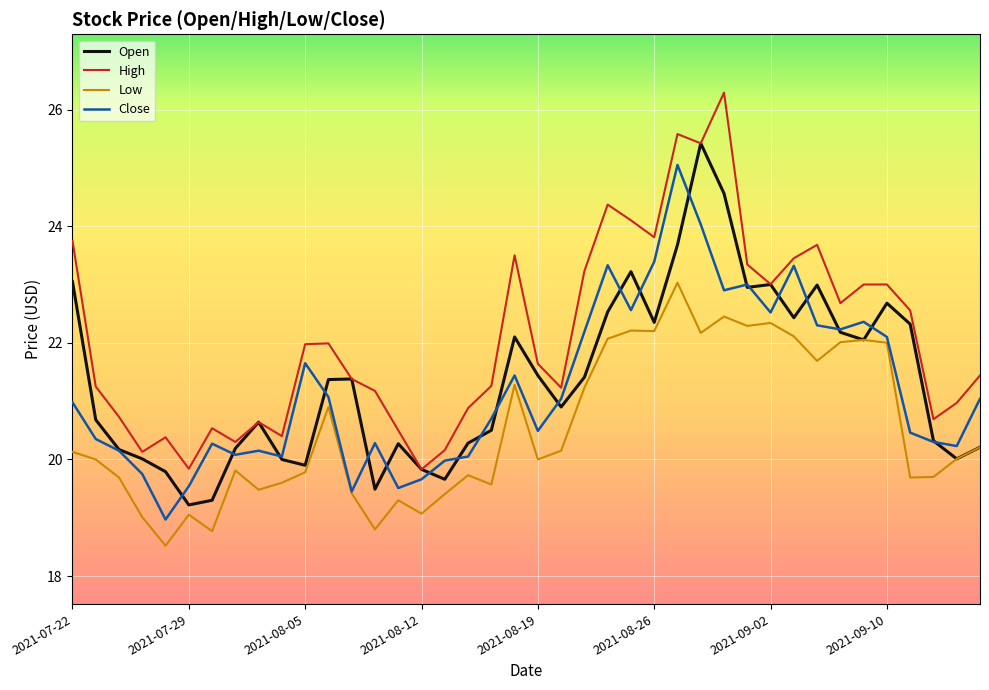

What is the minimum value shown in the chart?

18.5